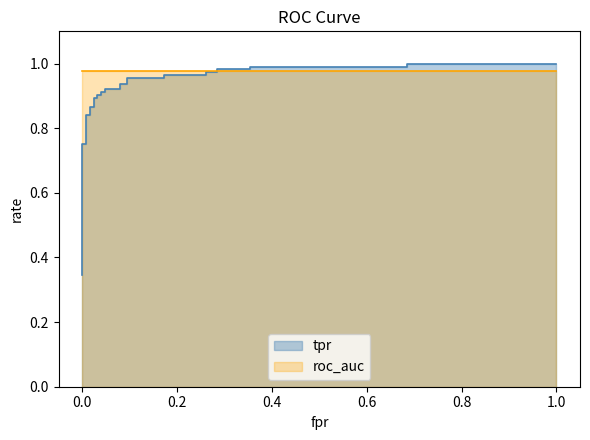

True or false: the data has more than 1 interior local peaks.

False